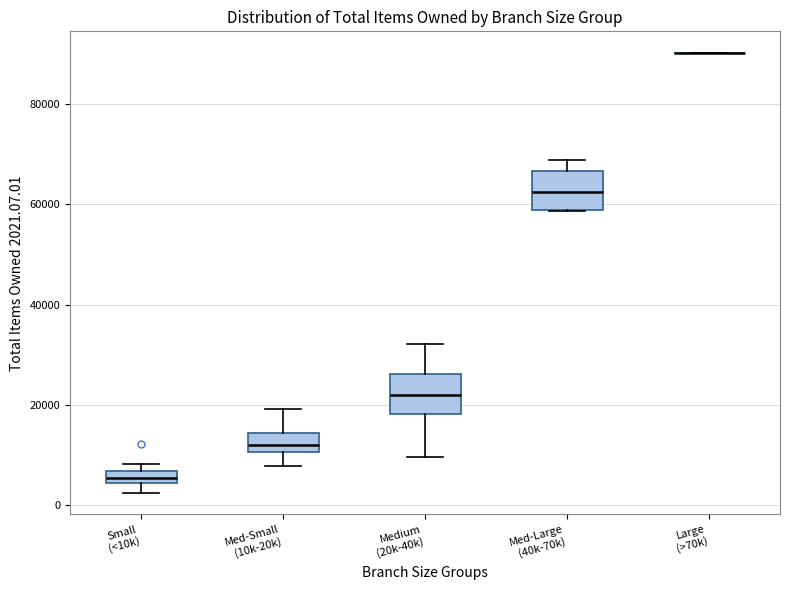

Where does the median line of the box for Medium (20k-40k) sit on the y-axis? The values are not printed on the chart, so give them approximately, as read against the axis.

22000